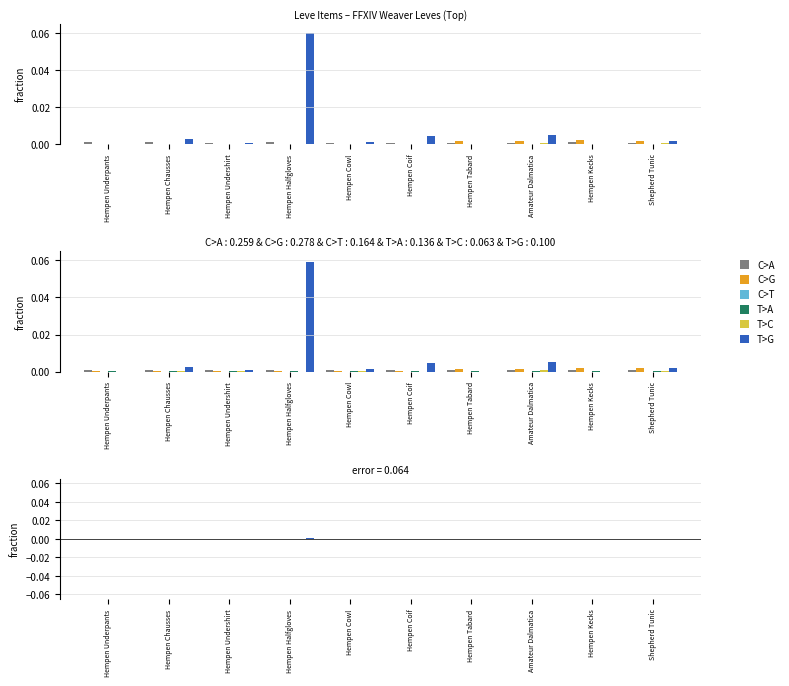

Does the chart contain stacked bars?

No